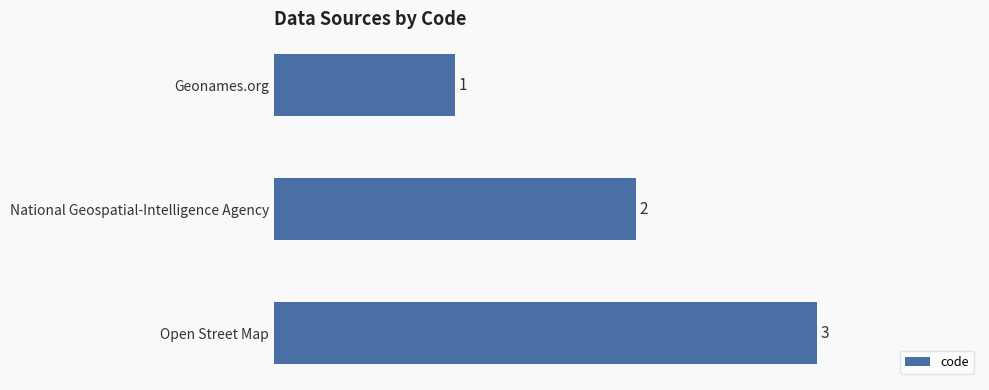

What is the change in value from Geonames.org to National Geospatial-Intelligence Agency?

+1